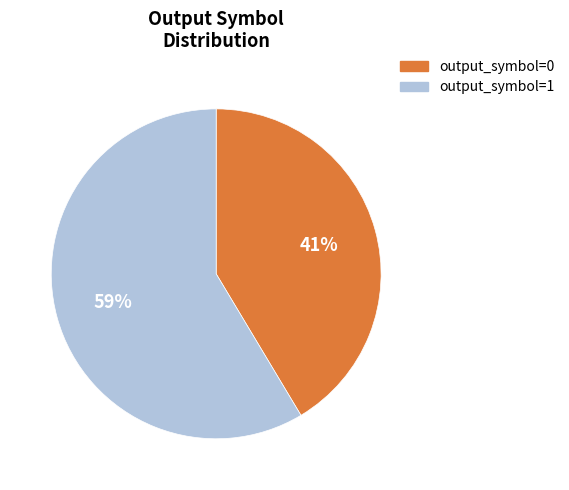

Count the number of slices in the pie.

2